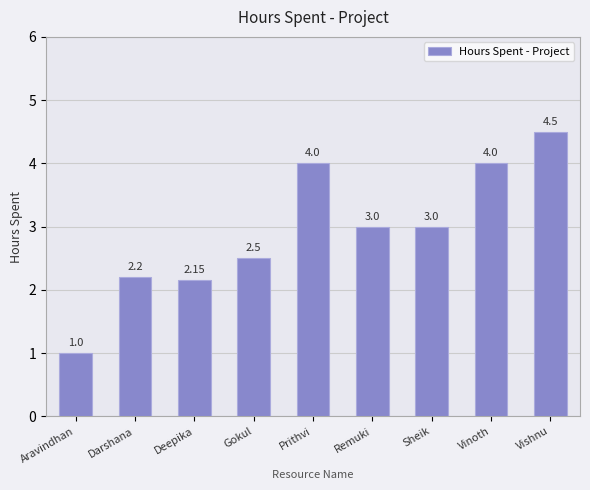

Which category has the highest value across all series?

Vishnu